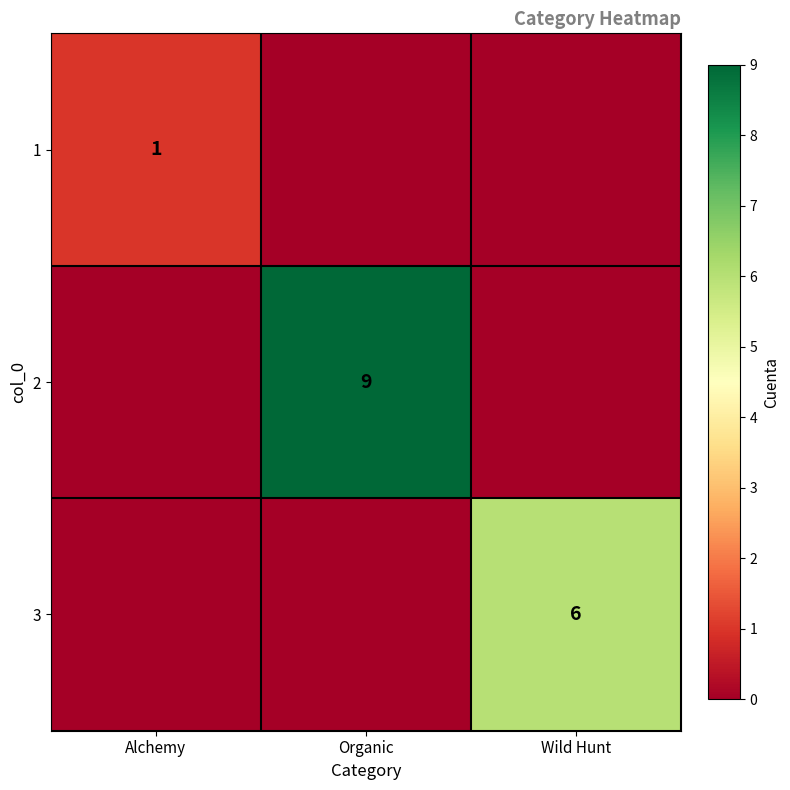

True or false: 2 has a value of 9 at Organic.

True